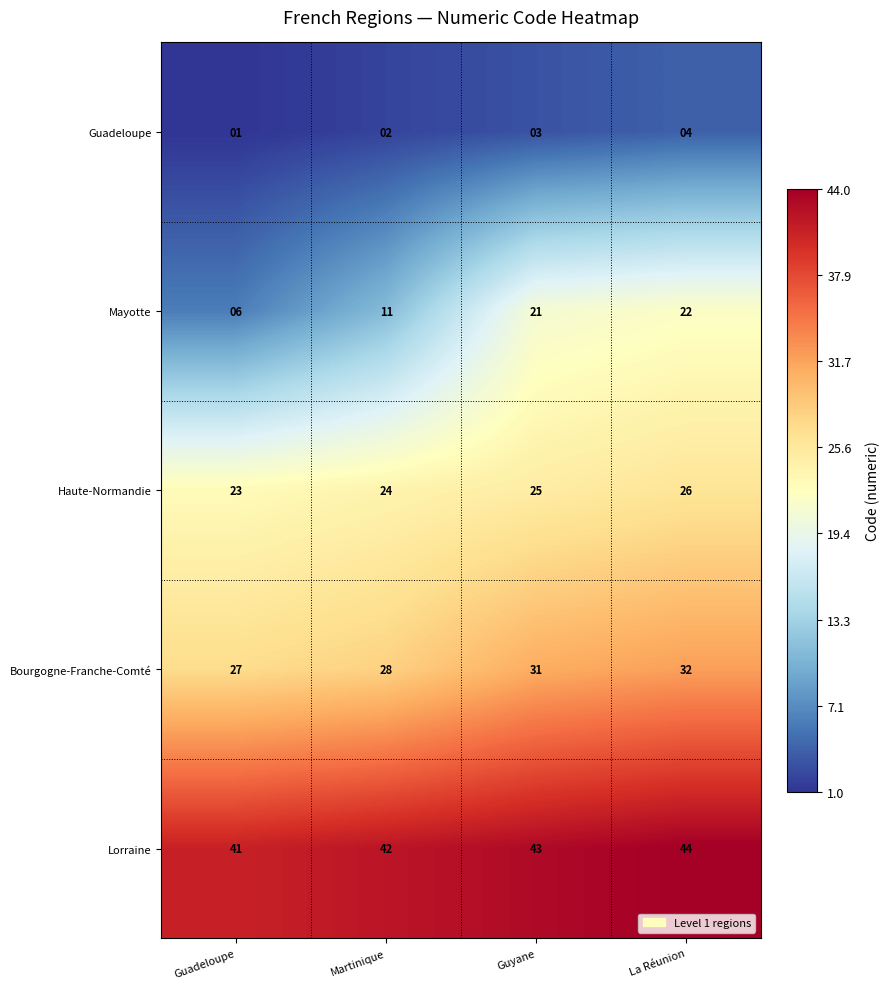

At which label is Guadeloupe closest to 2?

Martinique